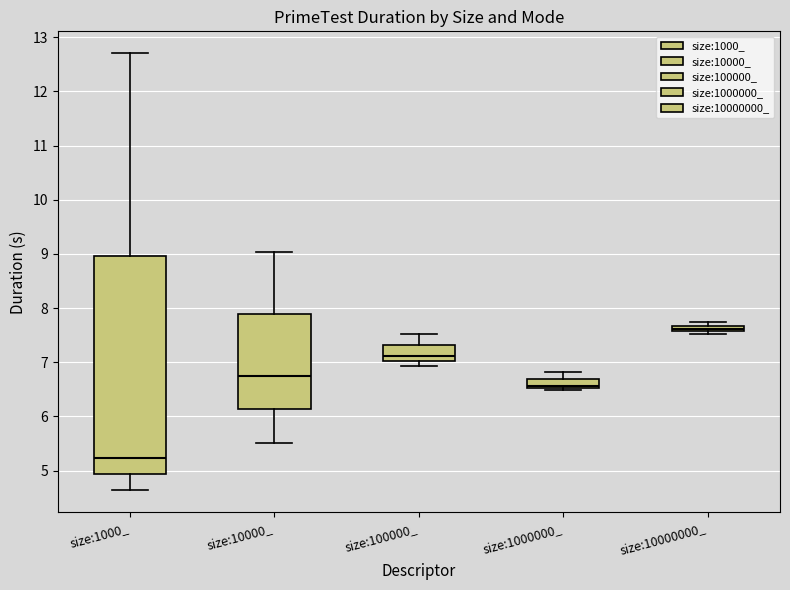

Which box has the lowest median line?

size:1000_